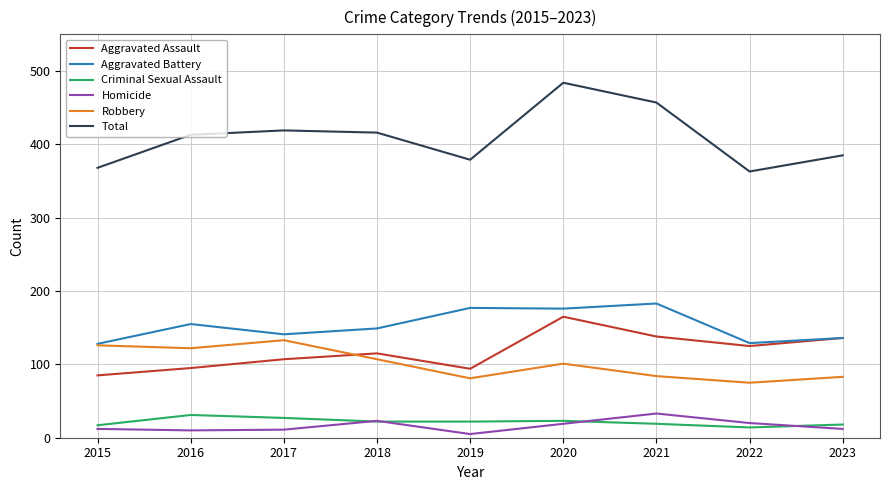

What is the difference between the maximum and second lowest values in the Total series?

116